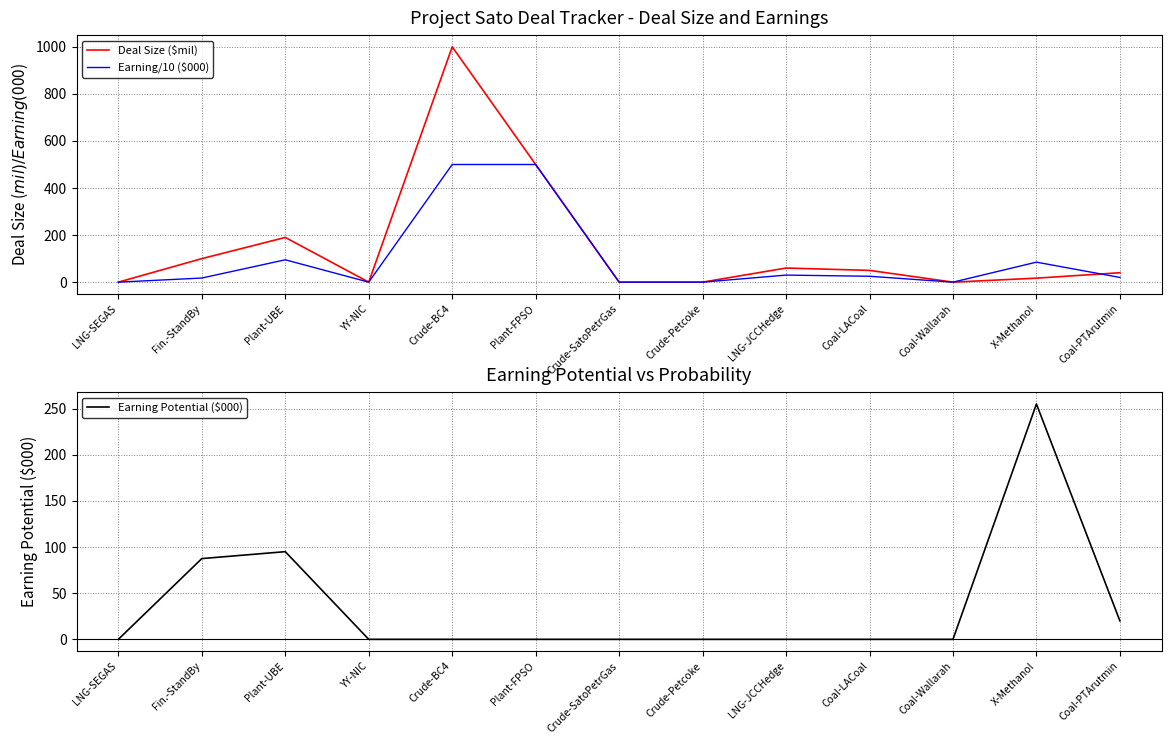

True or false: Deal Size ($mil) and Earning Potential ($000) intersect in this chart.

True